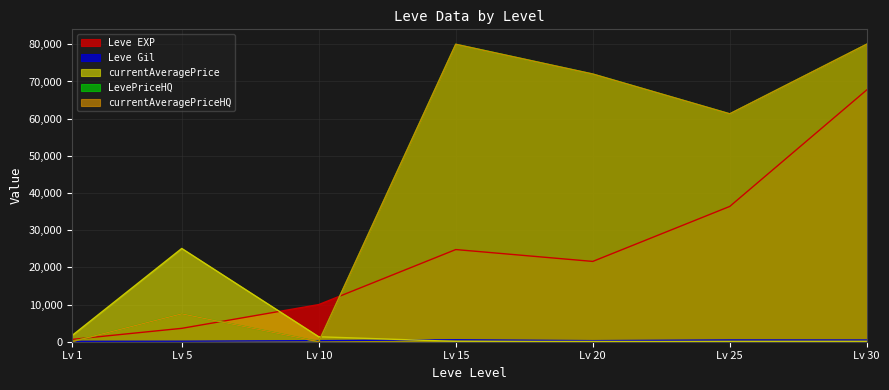

What is the sum of all Leve EXP values?

164730.0